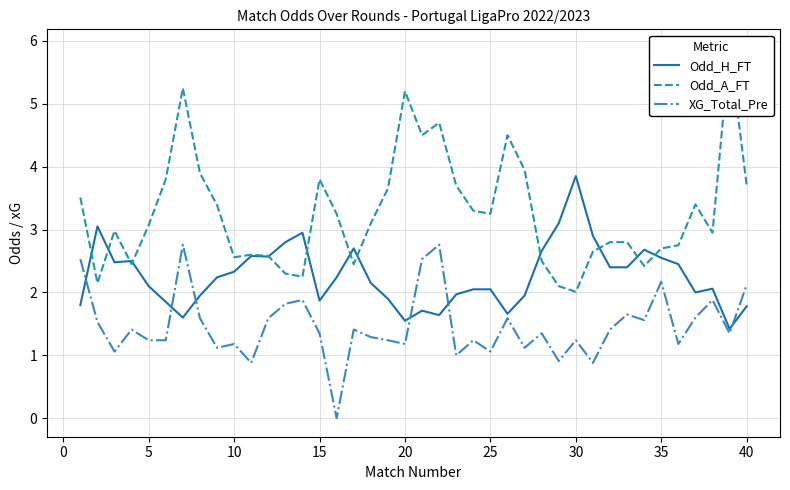

What is the maximum value for XG_Total_Pre?

2.8